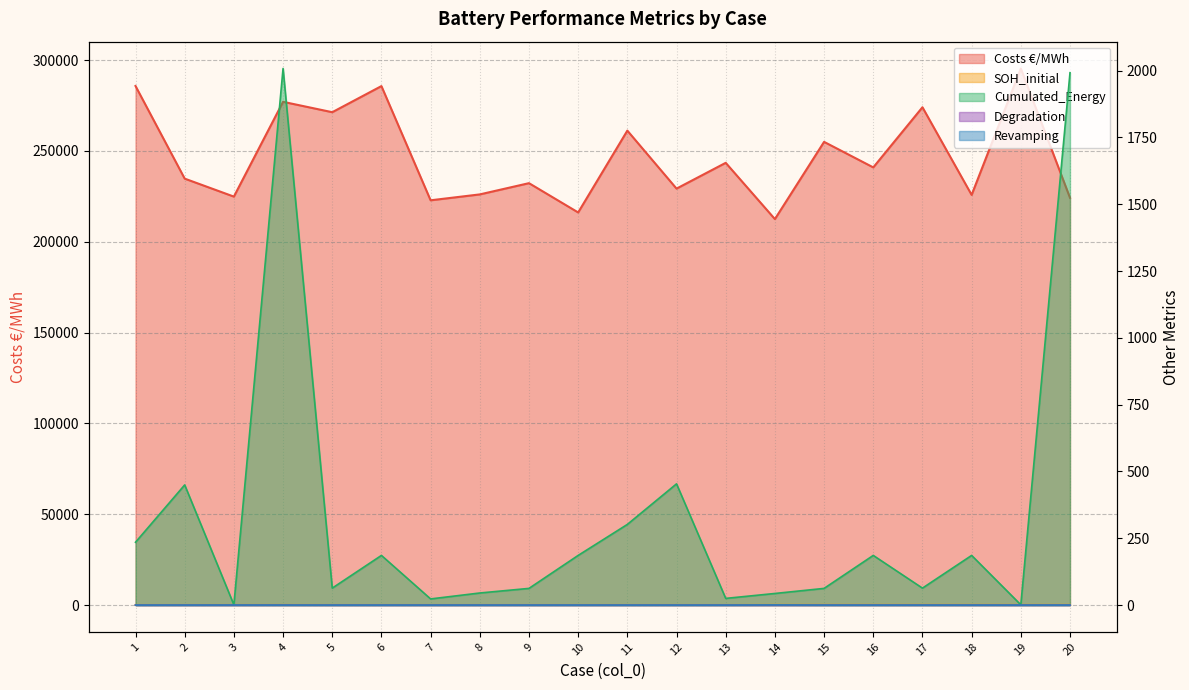

Reading right to left, what are all the values shown in this chart?

Costs €/MWh: 224207.8	295396.0	225801.2	274056.5	240950.7	255004.7	212493.0	243464.3	229274.2	261189.6	216145.9	232271.3	226081.8	222836.5	285709.5	271335.4	277054.4	224868.6	234767.8	285772.5
SOH_initial: 1.5	1.5	1.5	1.5	1.5	1.5	1.5	1.0	1.0	1.1	1.1	1.0	1.0	1.0	1.0	1.0	1.2	1.2	1.0	1.0
Cumulated_Energy: 0.1	0.0	0.0	0.0	0.0	0.0	0.0	0.0	0.0	0.0	0.0	0.0	0.0	0.0	0.0	0.0	0.1	0.0	0.0	0.0
Degradation: 1992.0	1.0	185.8	63.4	185.8	62.4	43.4	25.0	453.6	301.8	185.8	62.4	45.2	23.0	185.8	63.4	2007.8	1.0	449.6	235.1
Revamping: 0.0	0.0	0.0	0.0	0.0	0.0	0.5	0.0	0.0	0.0	0.1	0.0	0.0	0.0	0.0	0.0	0.0	0.2	0.0	0.0